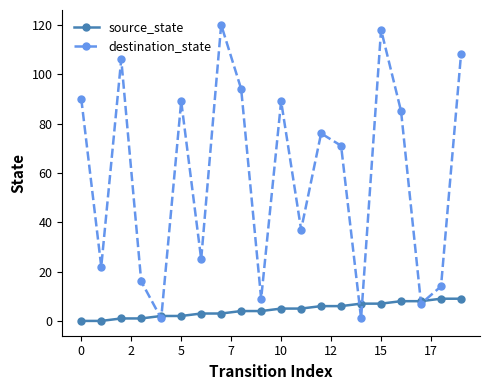

Which series has the largest range (max minus min)?

destination_state